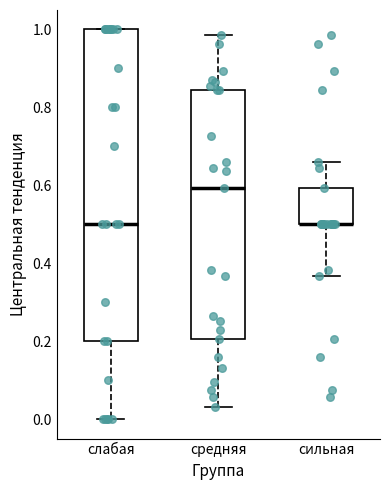

Where does the upper whisker of the box for сильная end on the y-axis? The values are not printed on the chart, so give them approximately, as read against the axis.

0.66